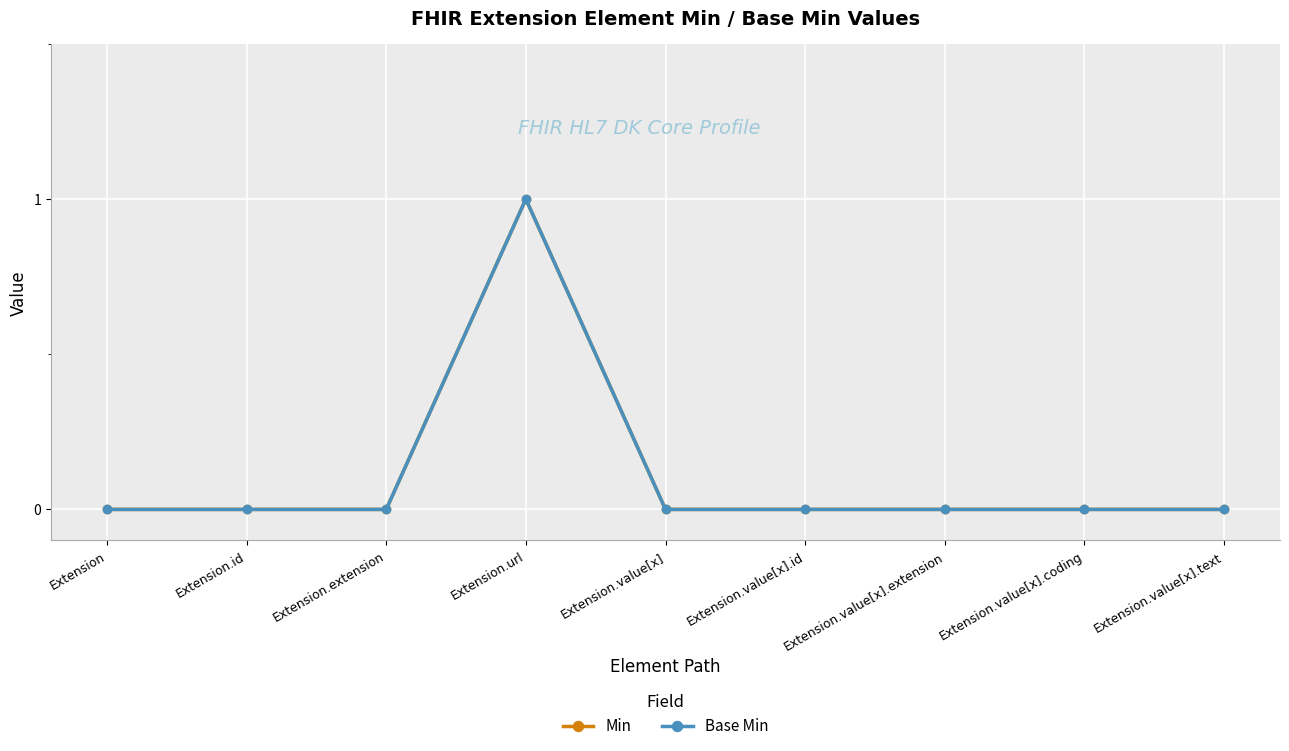

Does the chart have visible grid lines?

Yes